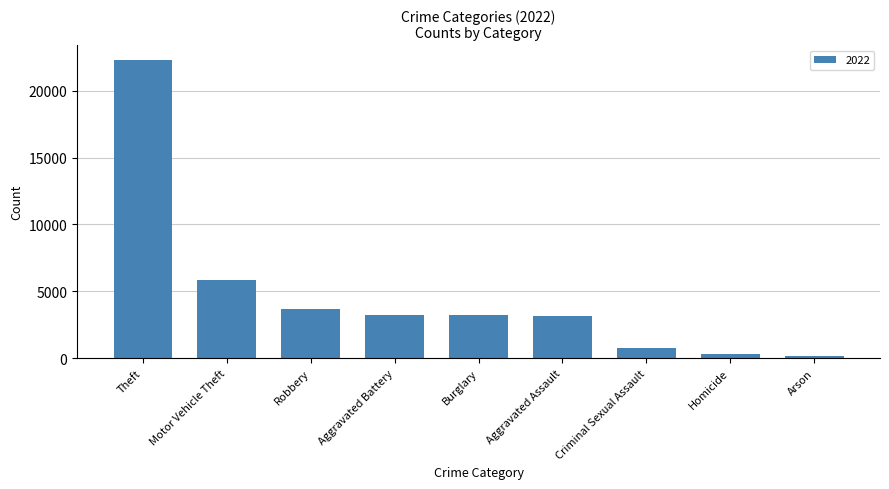

The chart shows a value of 37998 at Theft. True or false?

False